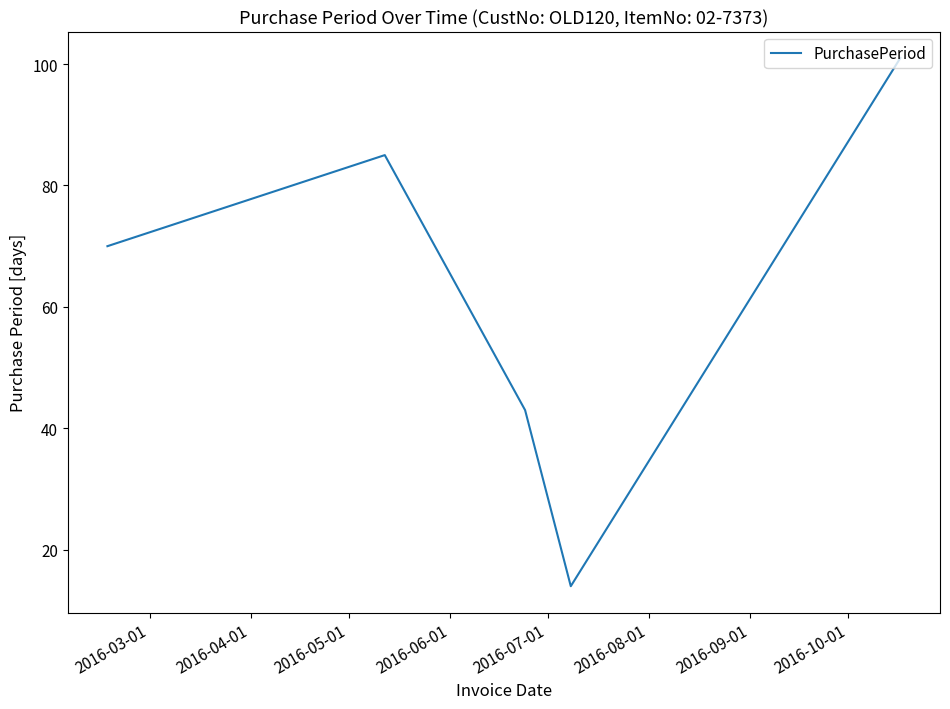

How many distinct data groups are displayed?

1